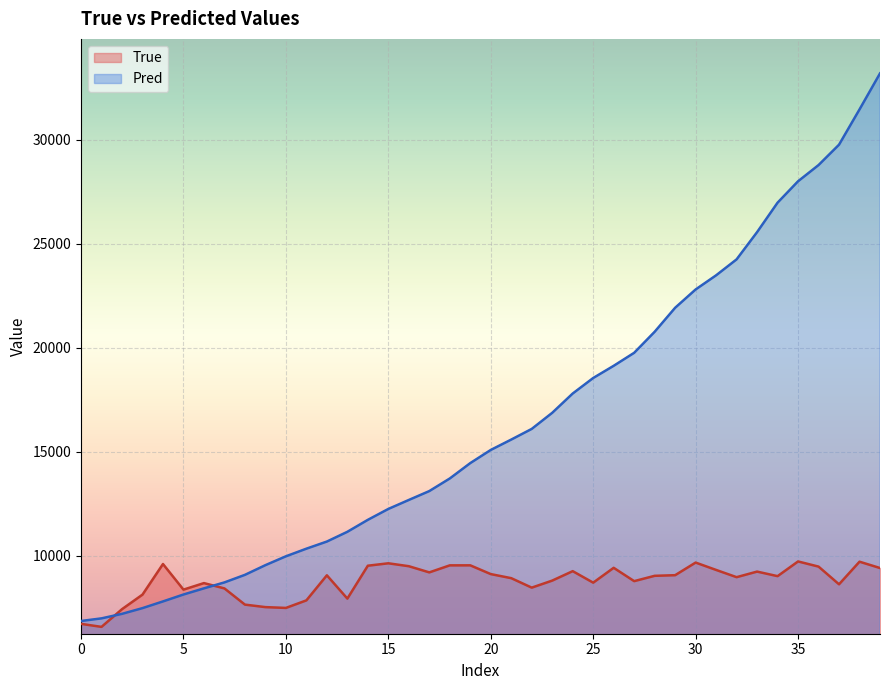

The value of True at 32 is 5533.6. True or false?

False